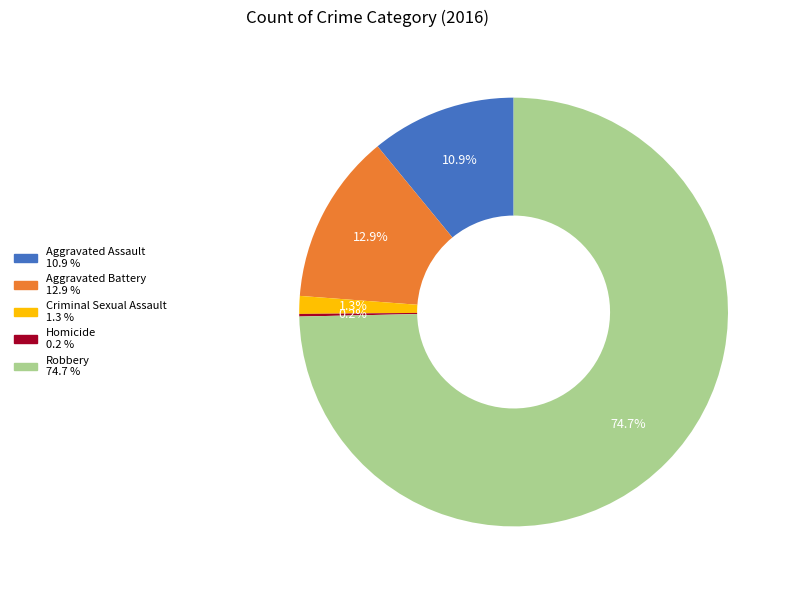

Which category has the biggest portion of the pie?

Robbery